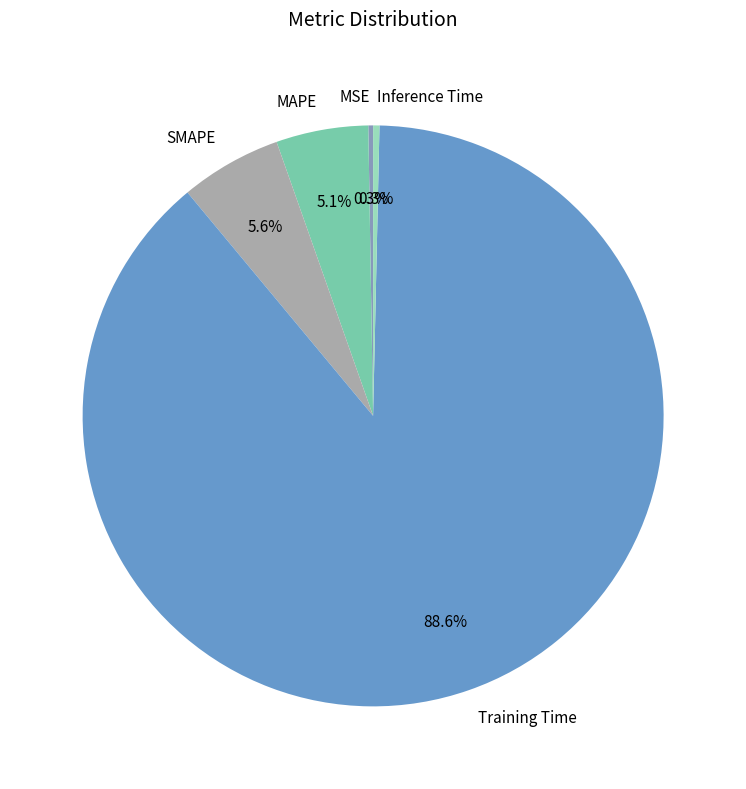

Does SMAPE account for over 50% of the chart?

No